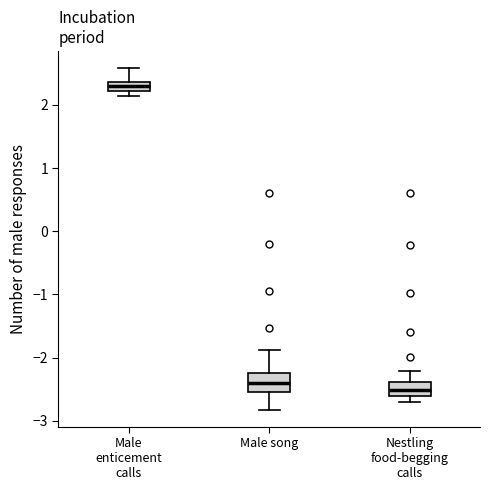

Which box's median line is the lowest?

Nestling food-begging calls